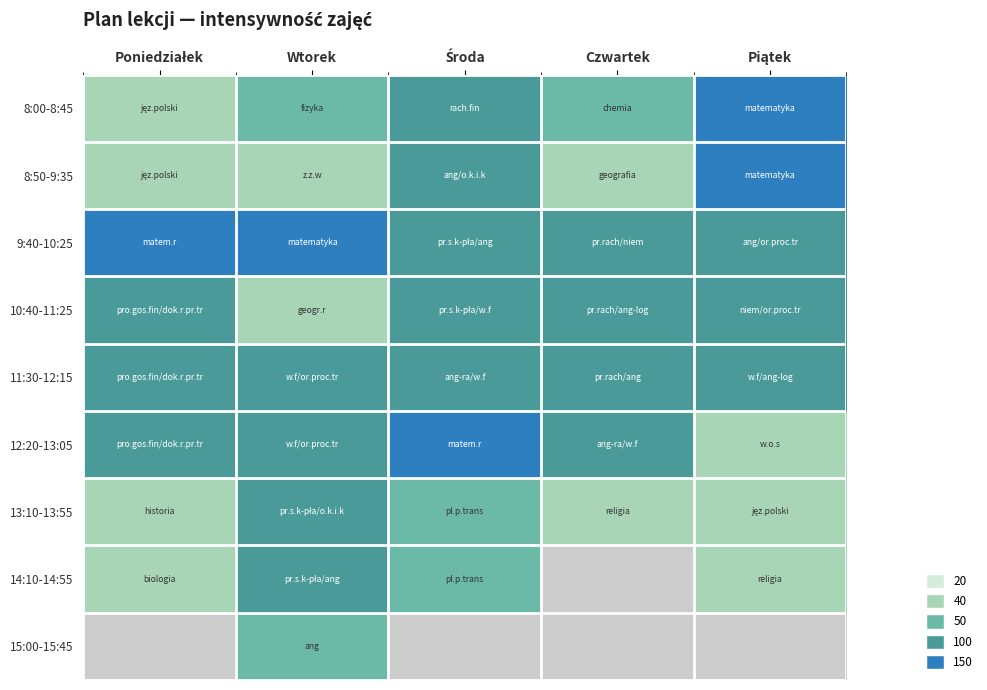

Is the value of 13:10-13:55 at Piątek greater than the value of 9:40-10:25 at Środa?

No